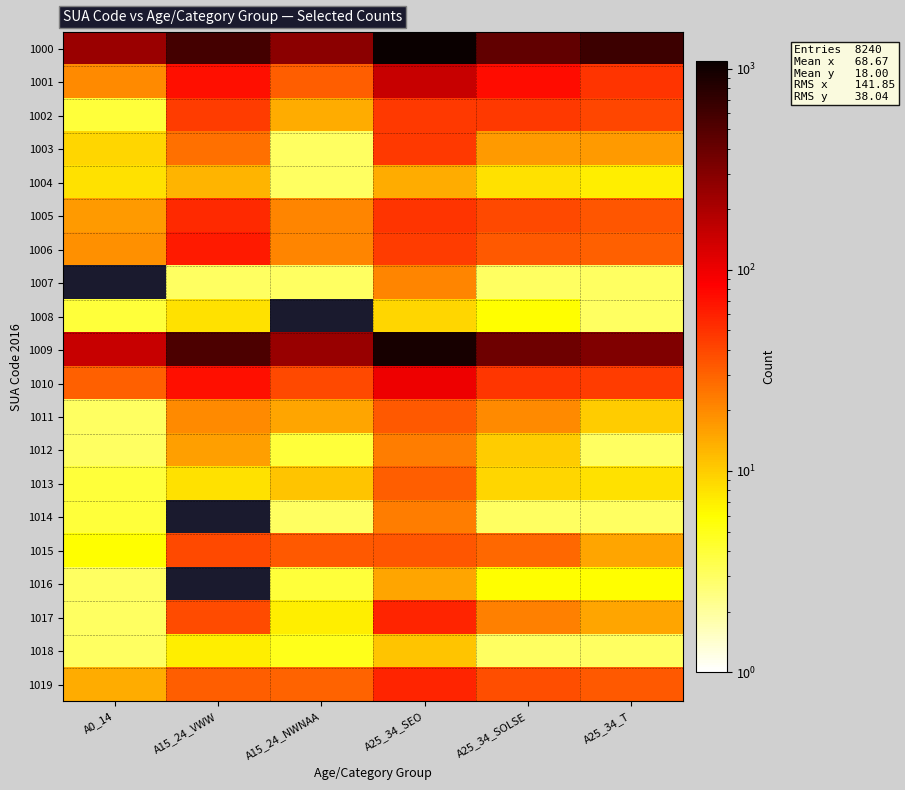

How many data points does each series have?

6